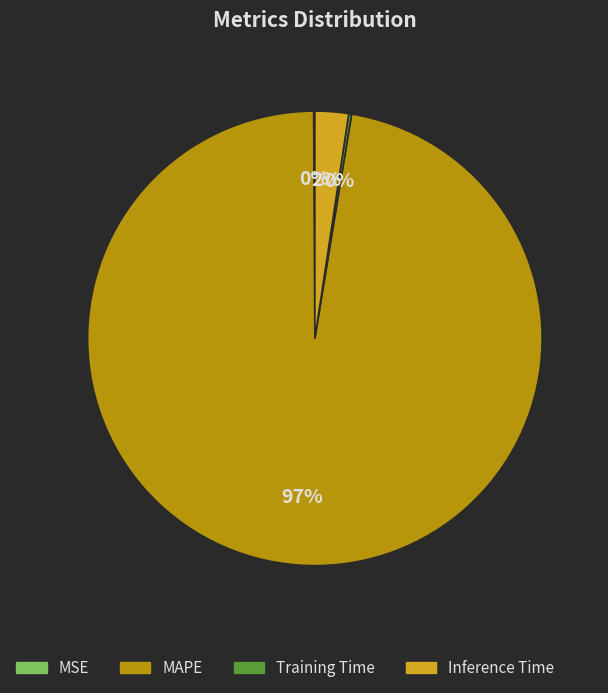

Rank the categories by value from highest to lowest.

MAPE, Inference Time, Training Time, MSE